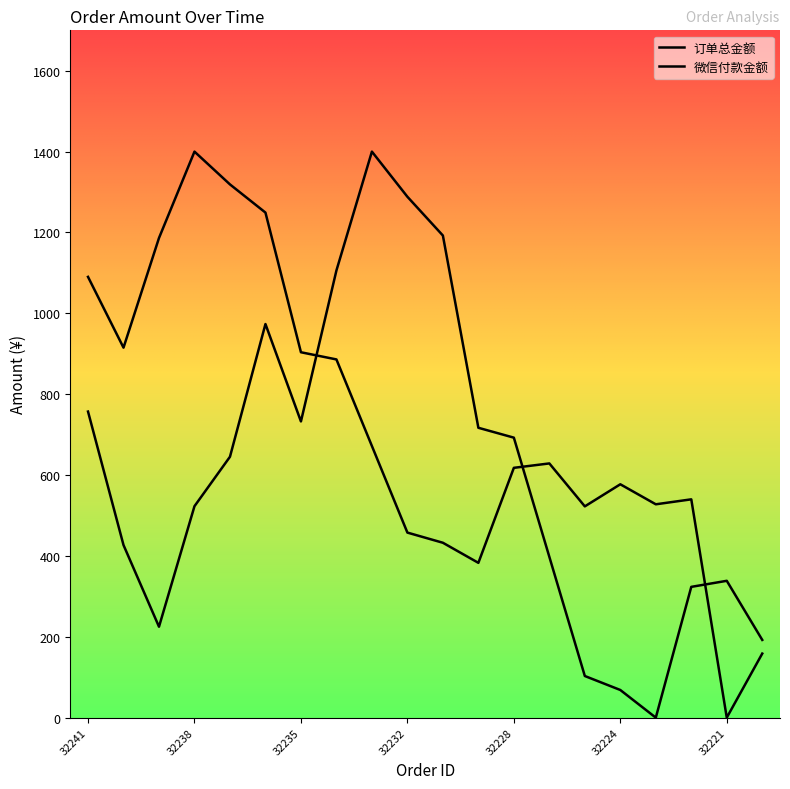

How many intersections are there between 微信付款金额 and 订单总金额?

3